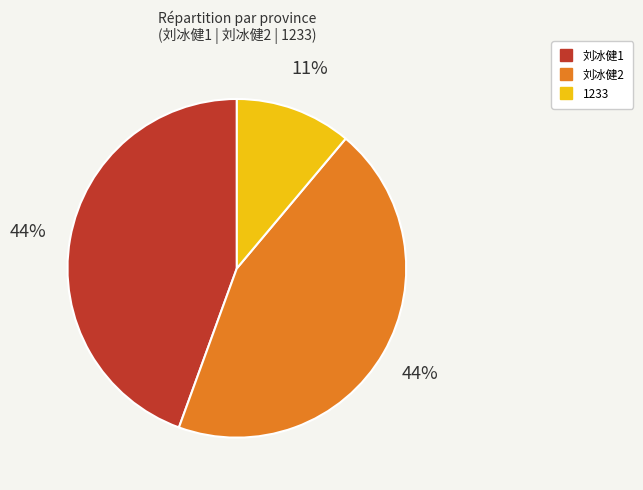

Does any single category account for the majority?

No